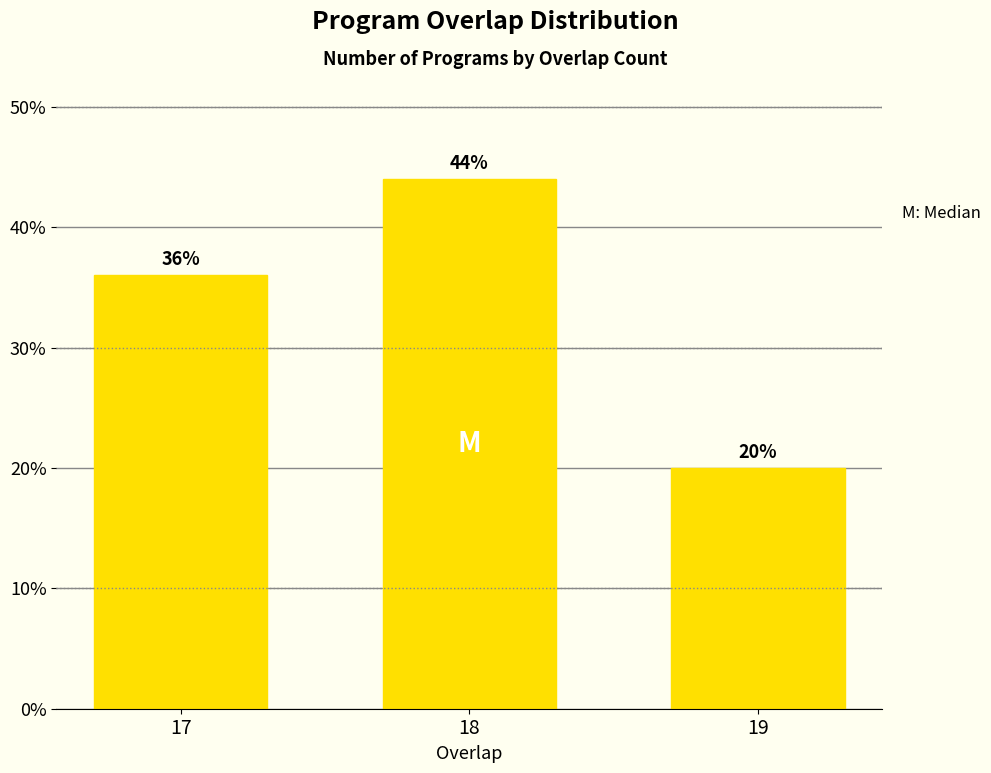

Reading left to right, list all the values displayed in this chart.

36	44	20